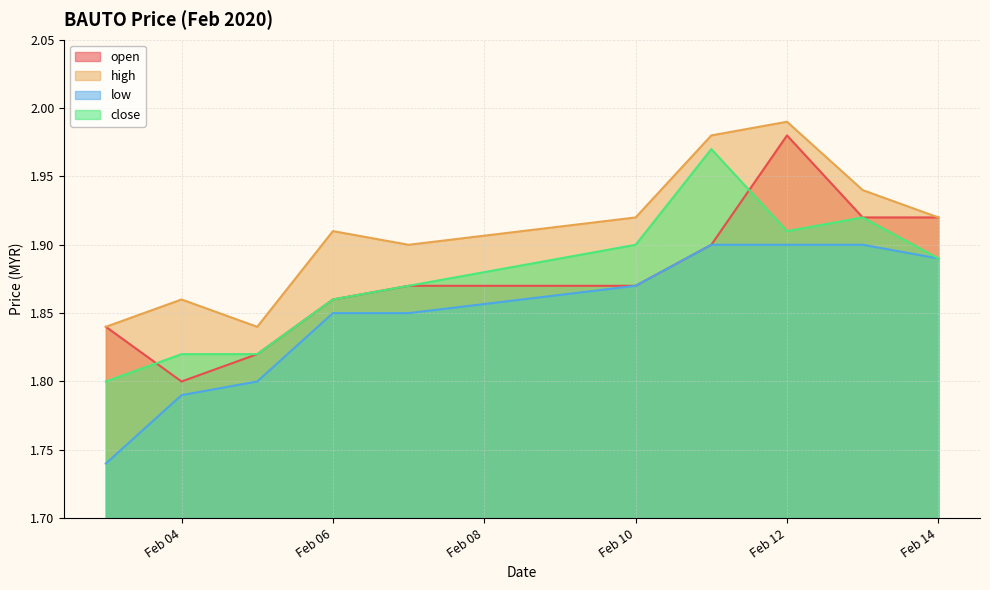

Does the chart display data point markers on the line(s)?

No